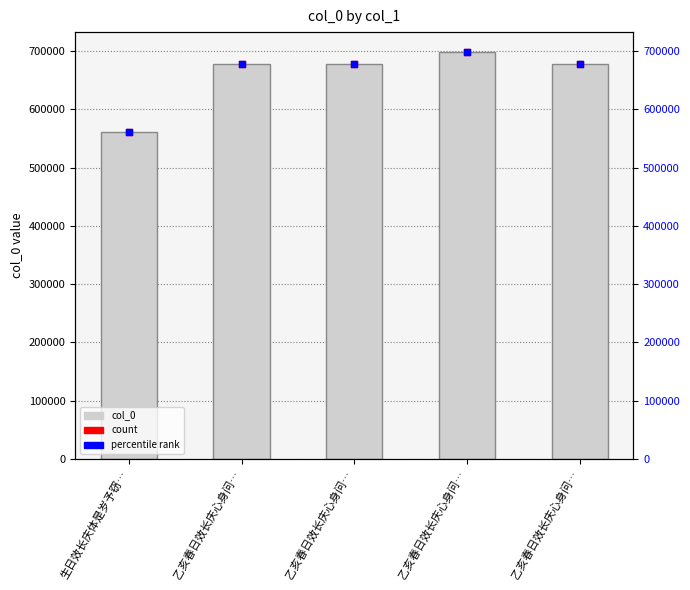

Approximately how many times larger is the value at 乙亥春日效长庆心身问… compared to 乙亥春日效长庆心身问…?

1.0